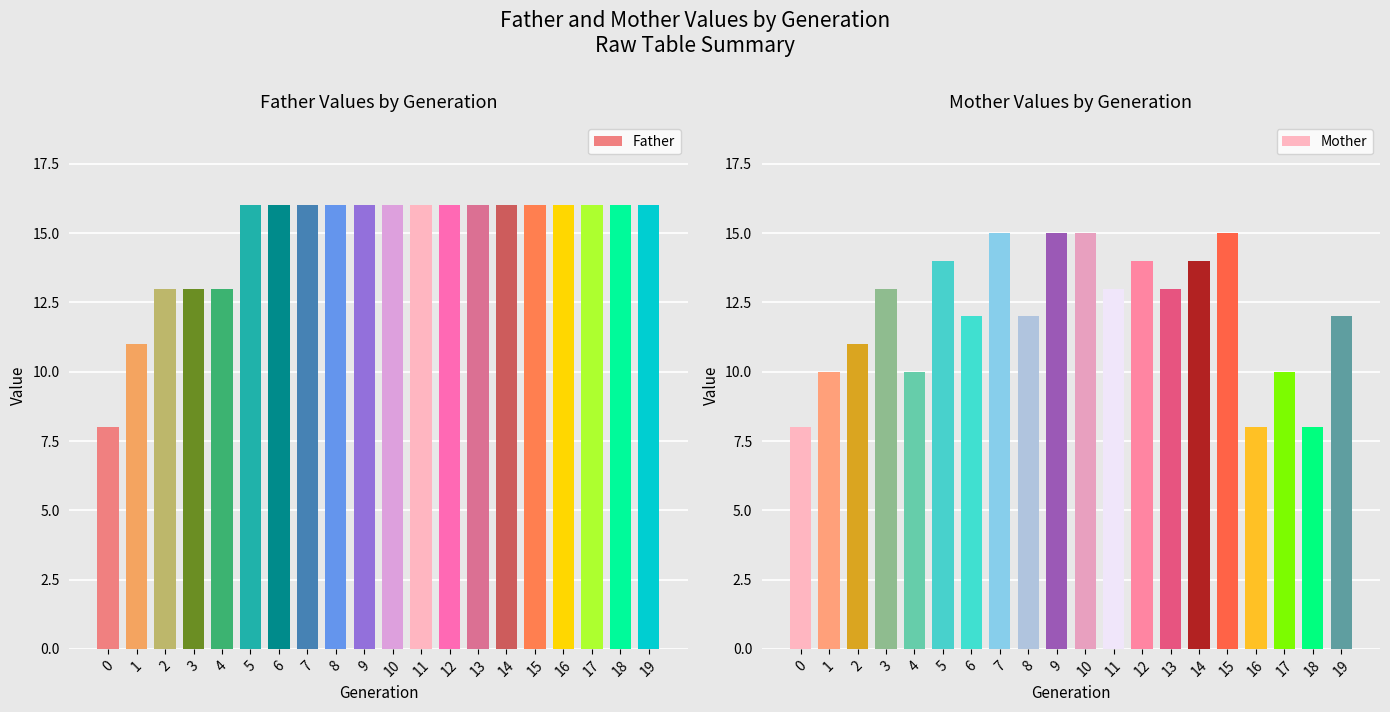

The Mother series shows 3 at 13. True or false?

False